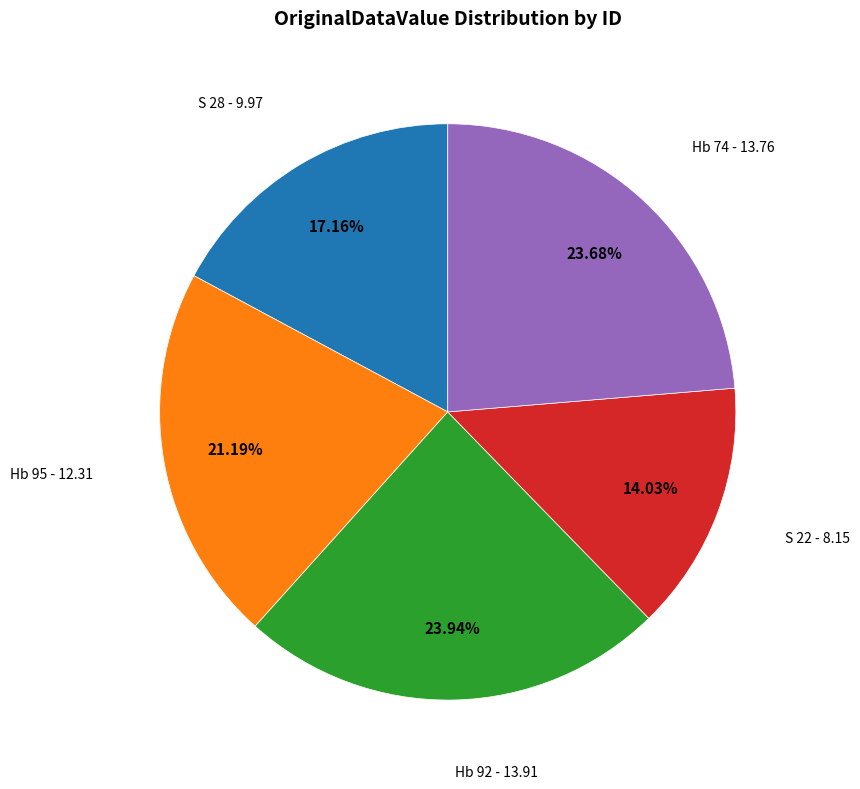

Is there any slice that represents more than half of the pie?

No